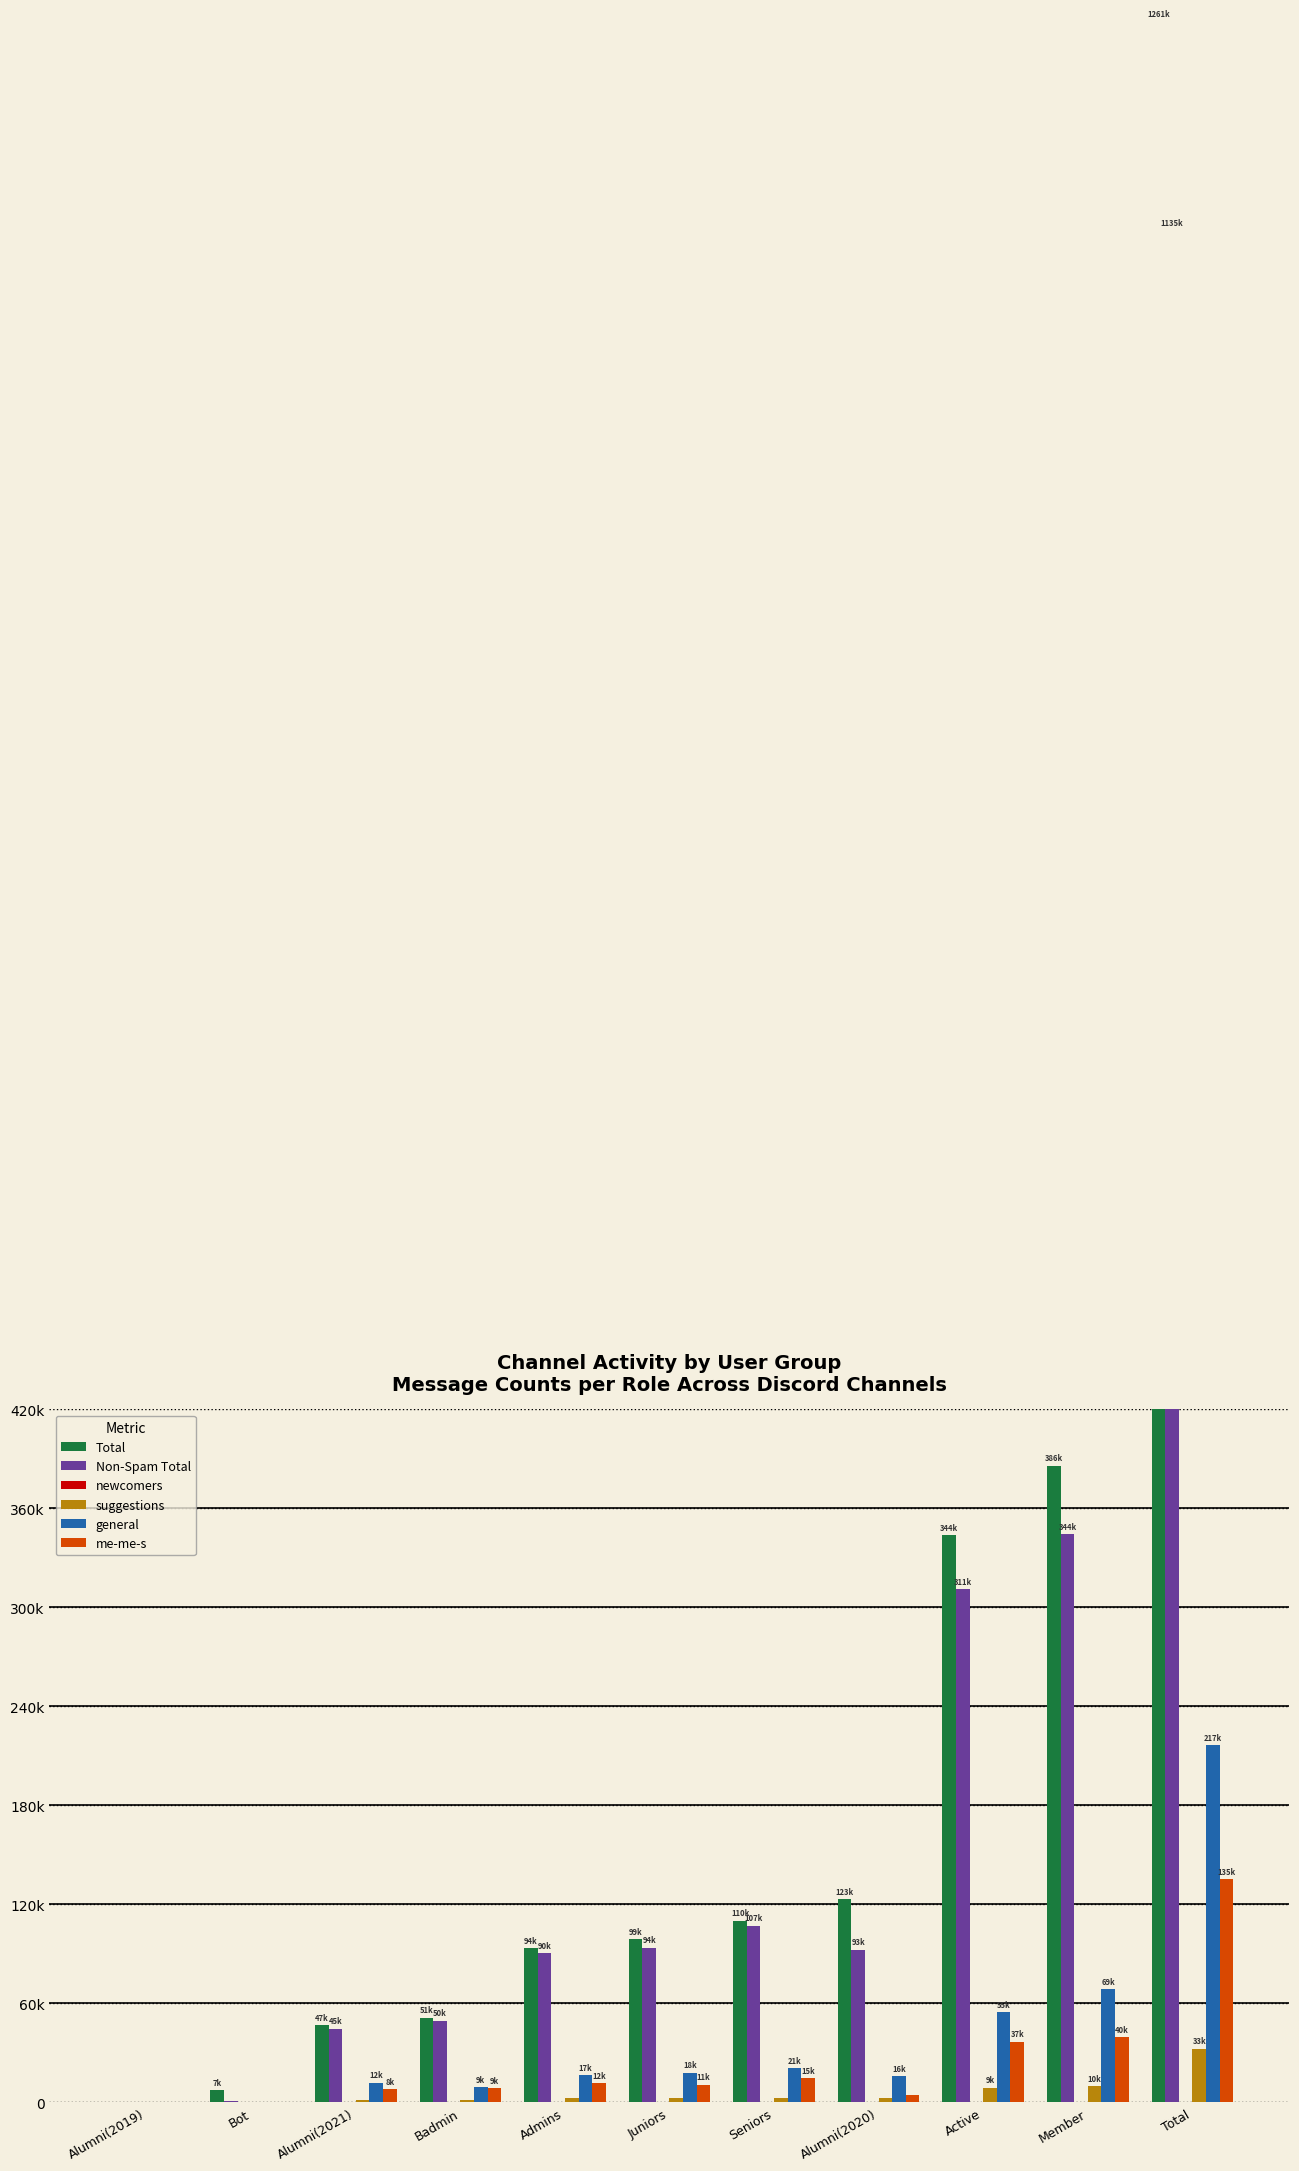

What is the label of the 8th bar from the left?

Alumni(2020)